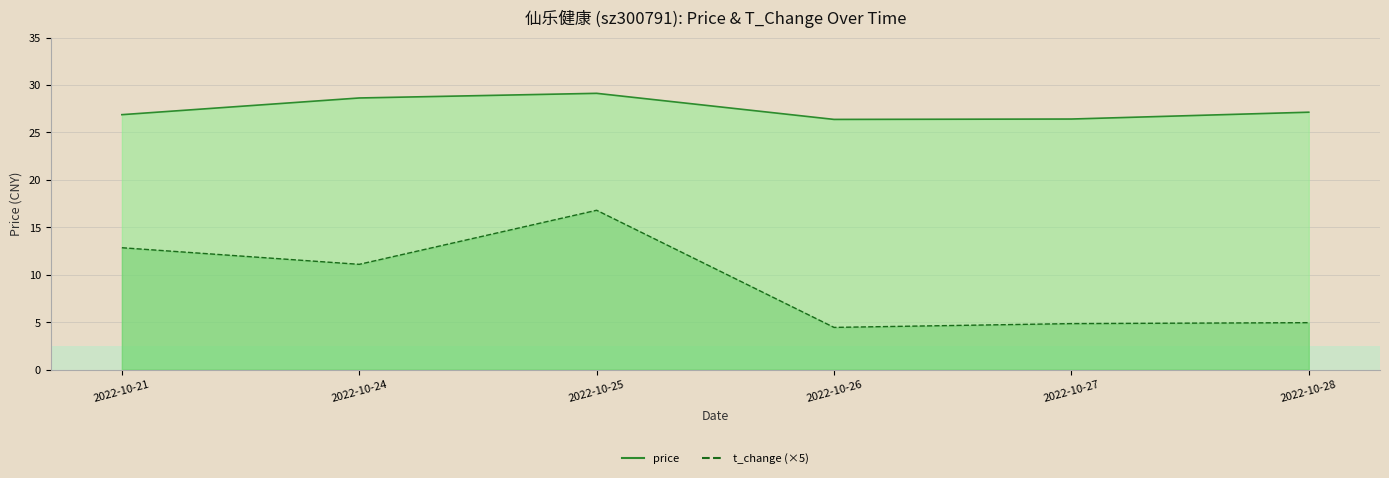

Reading left to right, transcribe all the data shown in this chart.

price: 2022-10-21=26.9	2022-10-24=28.6	2022-10-25=29.1	2022-10-26=26.4	2022-10-27=26.4	2022-10-28=27.1
t_change: 2022-10-21=12.8	2022-10-24=11.1	2022-10-25=16.8	2022-10-26=4.5	2022-10-27=4.8	2022-10-28=5.0